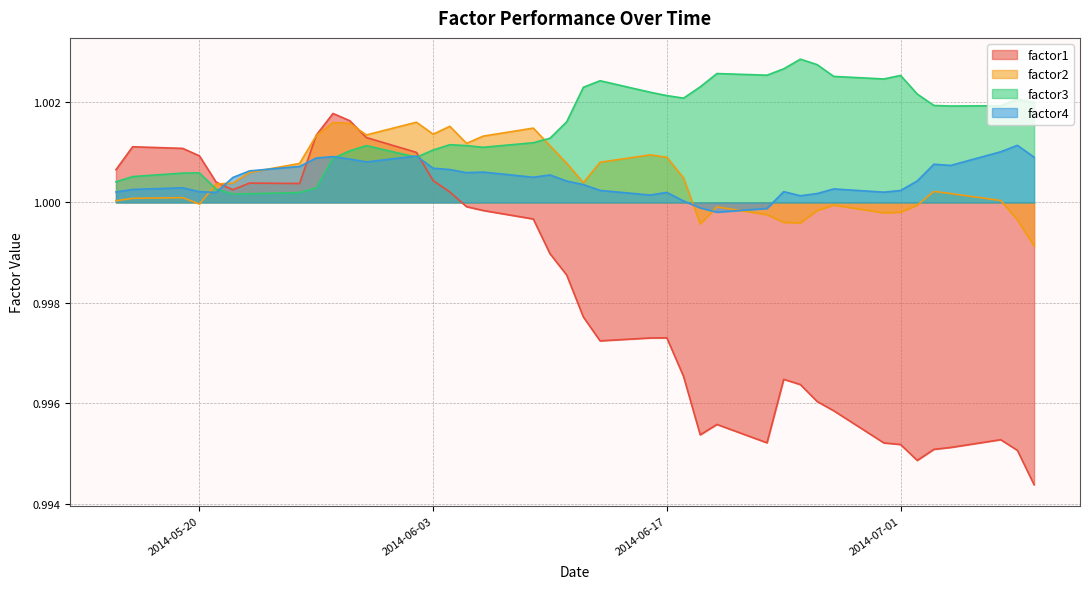

How many interior local valleys does the factor2 series have?

8